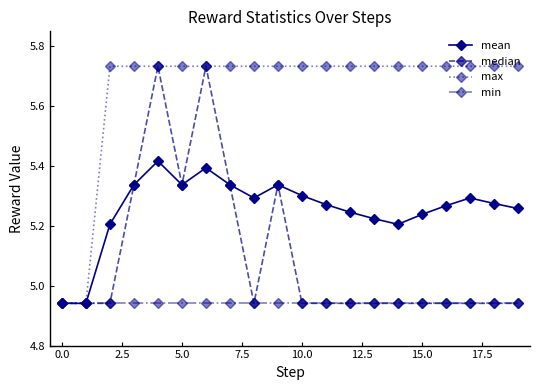

List the series in order of their overall mean, lowest first.

min, median, mean, max